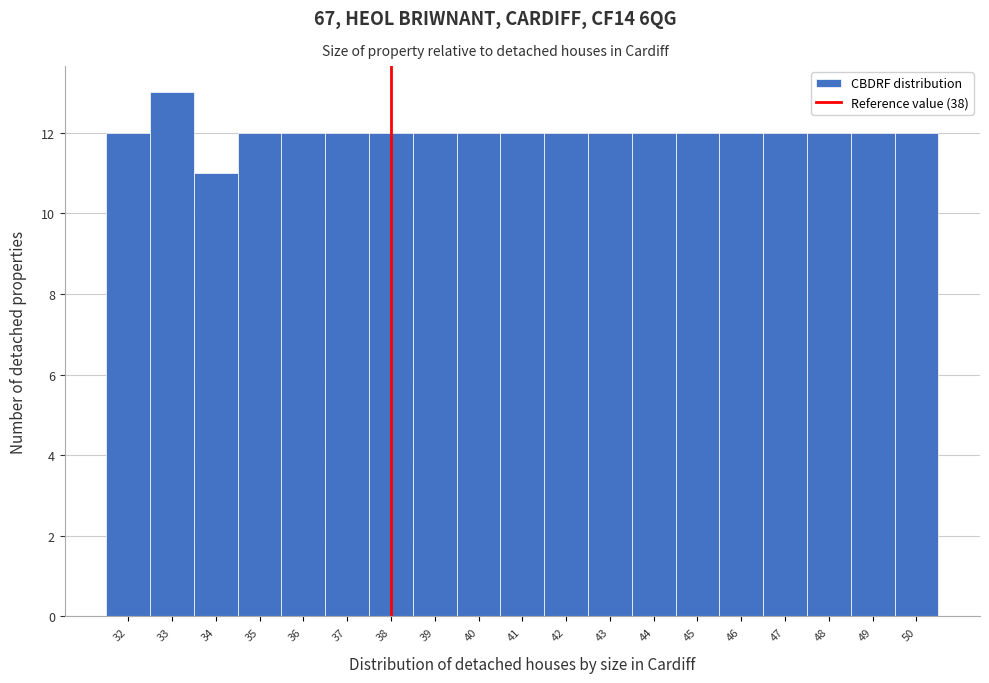

Which range on the x-axis has the tallest bar?

32.5 to 33.5